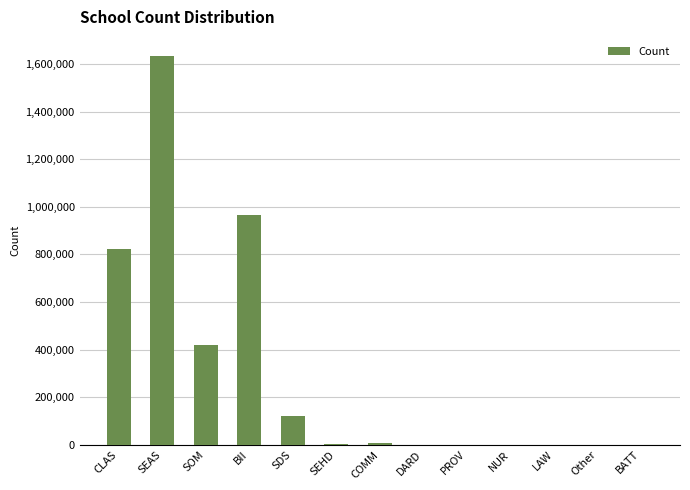

The value at BII is 966997.5. True or false?

True